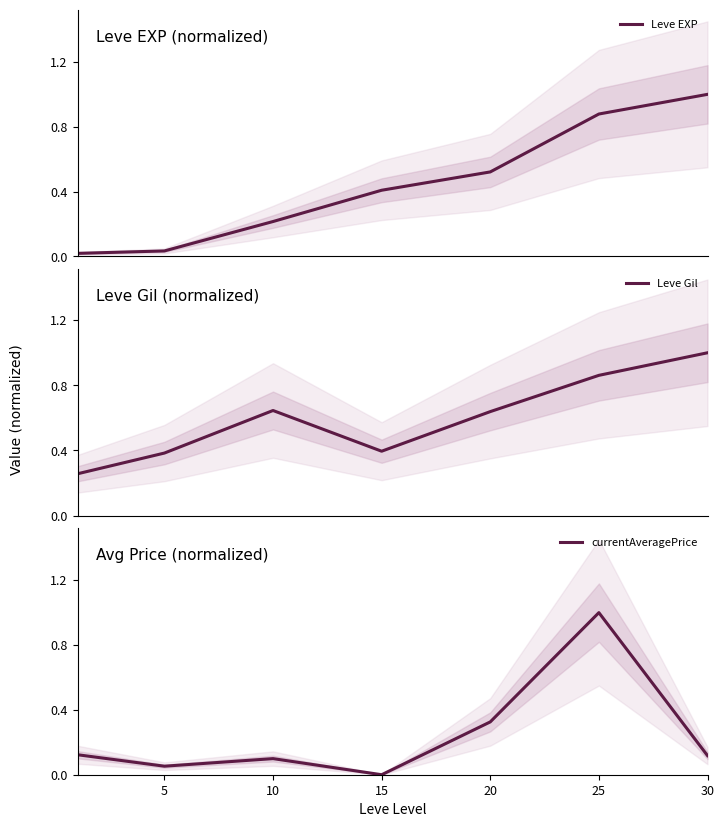

What is the maximum value for Leve Gil?

1.0